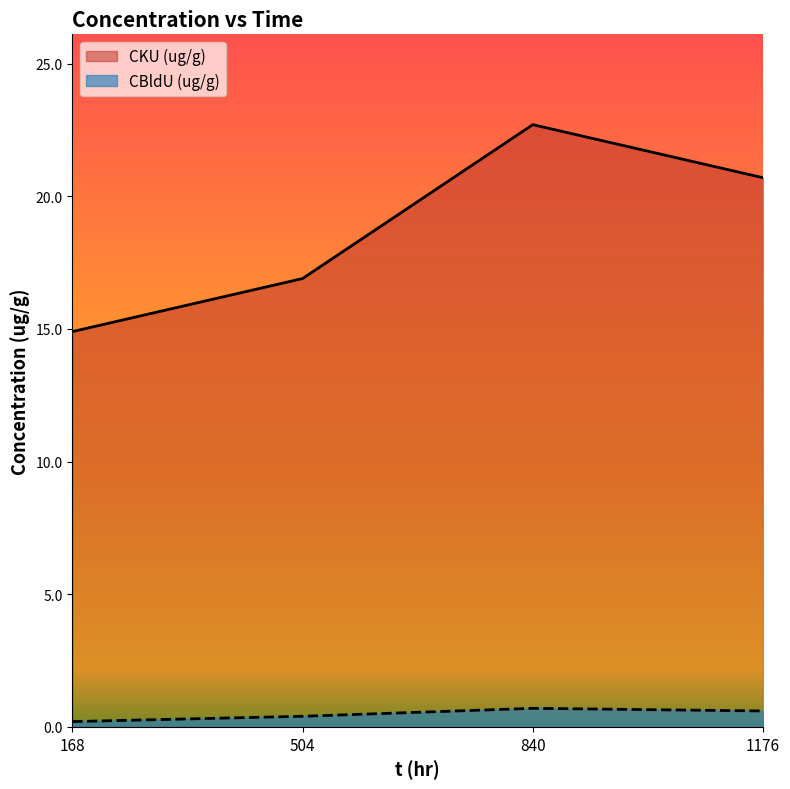

How many lines are shown in the chart?

2